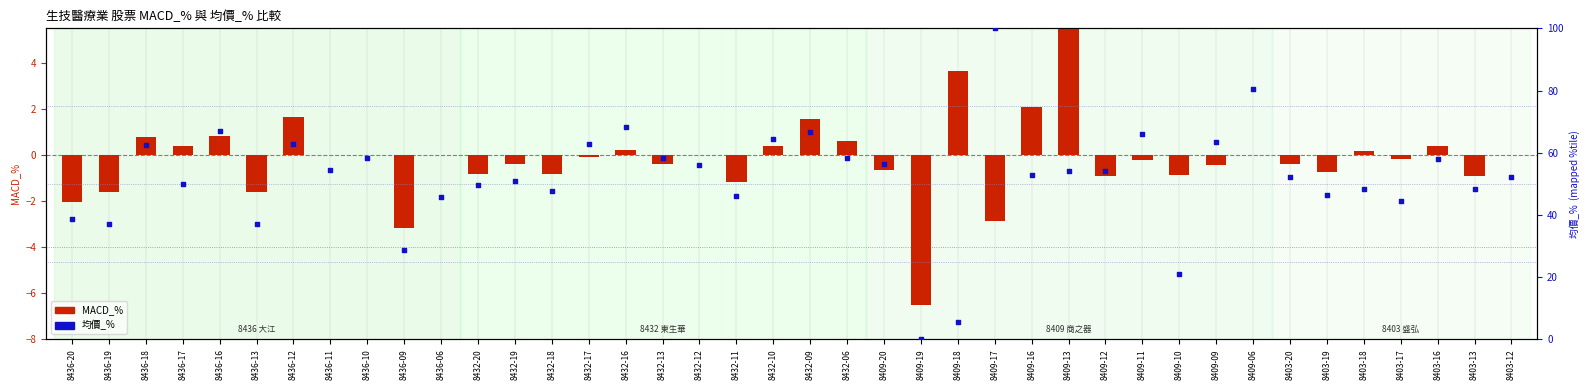

Which series contains the highest Y value?

均價_%